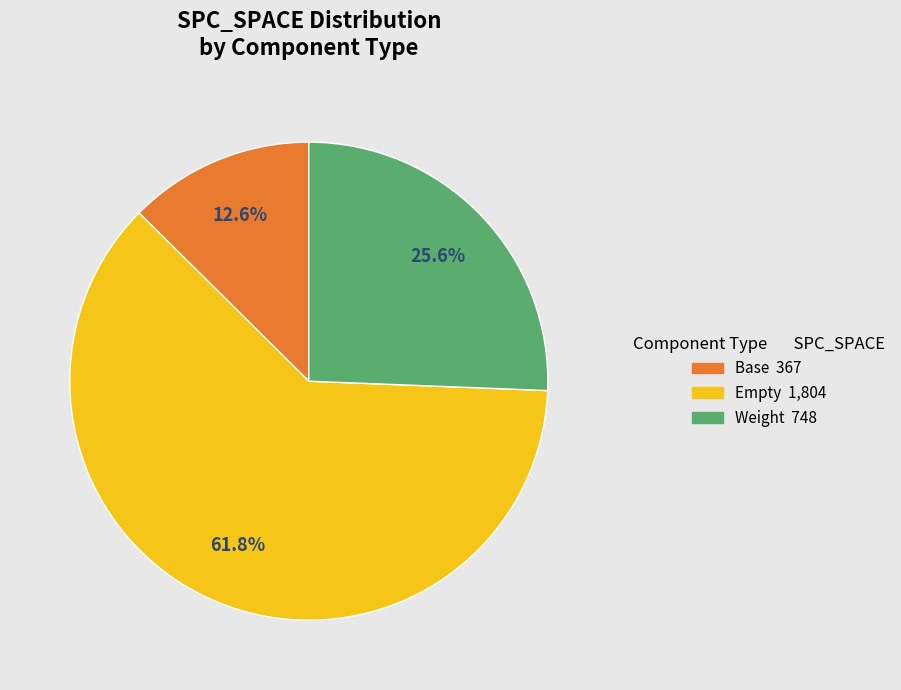

Is there any slice that represents more than half of the pie?

Yes